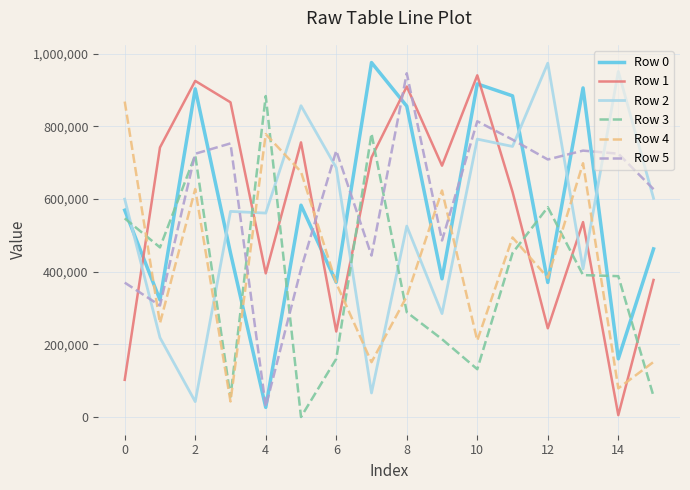

What is the maximum value shown in the chart?

975894